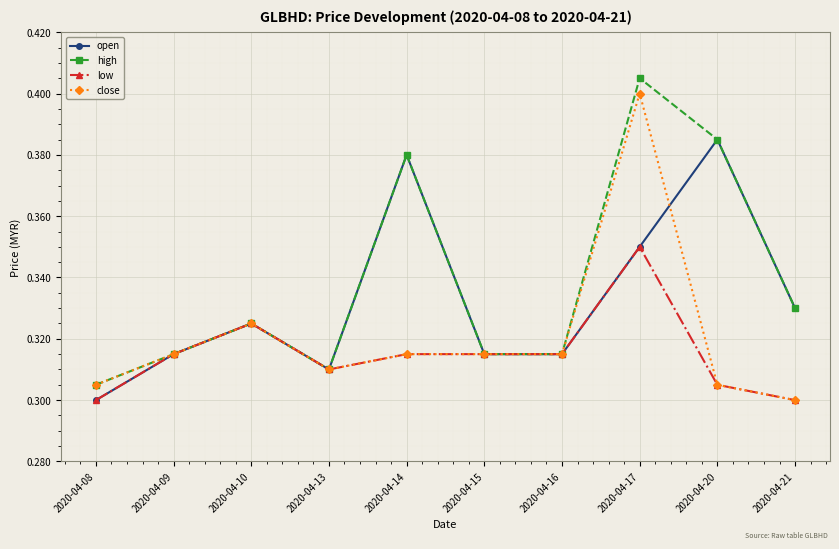

The value of open at 2020-04-21 is 0.3. True or false?

True